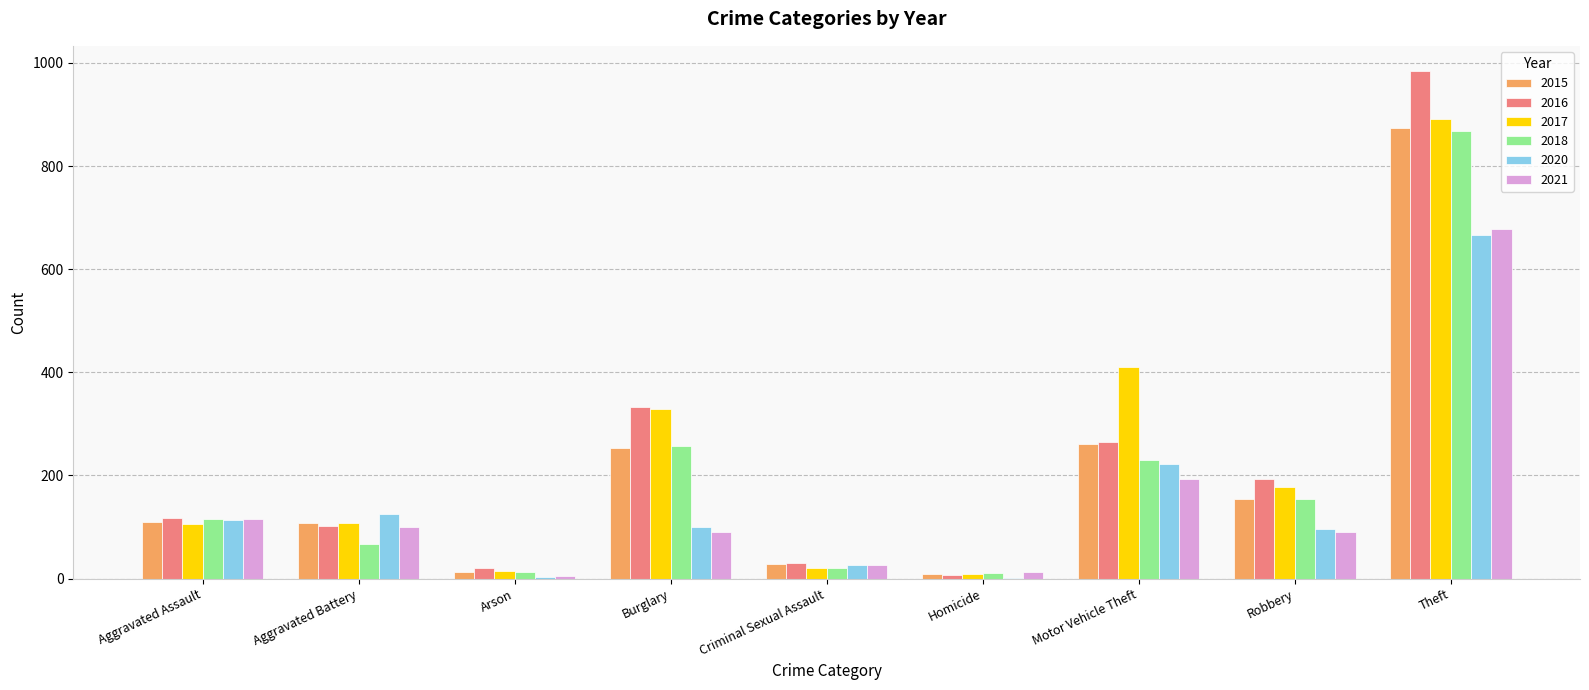

What value does the 2021 series have at Aggravated Battery?

100